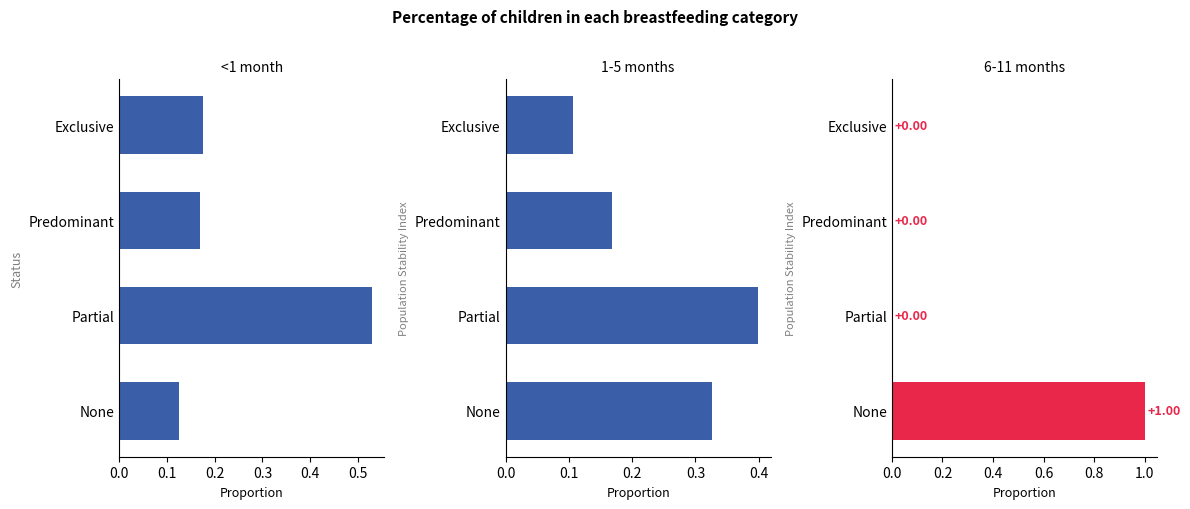

Are the bars grouped side by side (vs. stacked)?

Yes